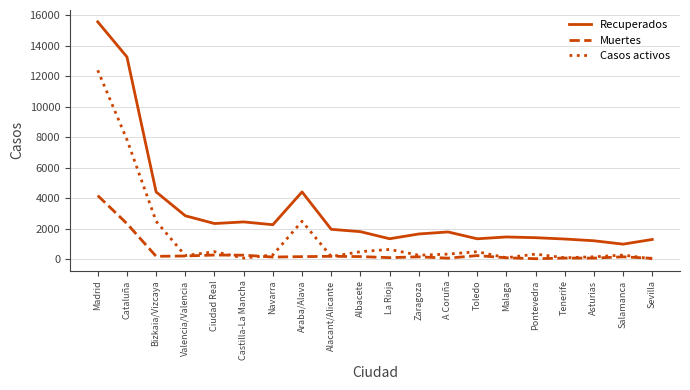

True or false: Muertes and Recuperados intersect in this chart.

False